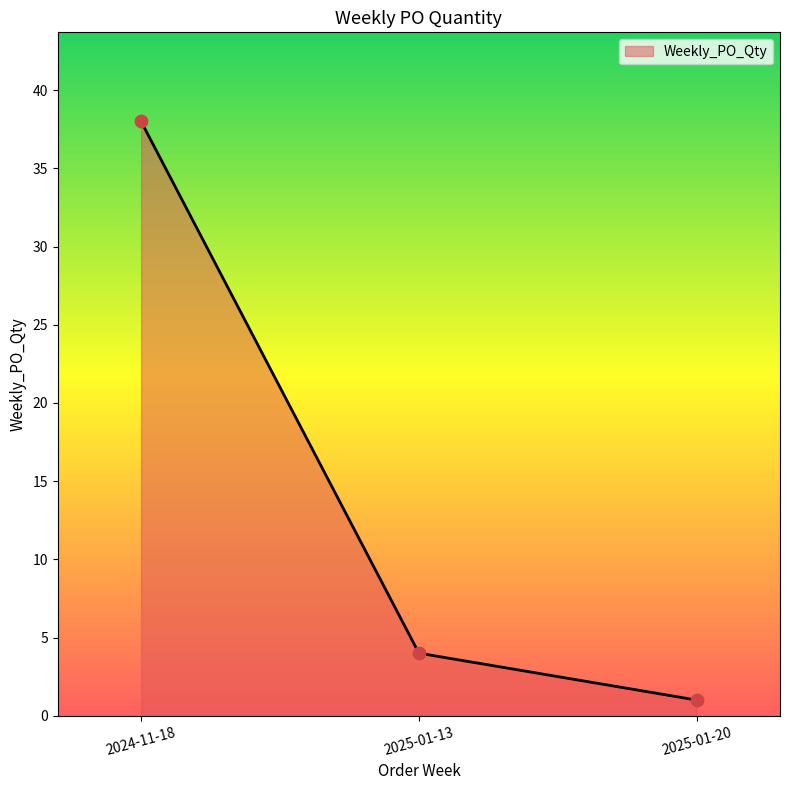

What is the change in value from 2024-11-18 to 2025-01-13?

-34